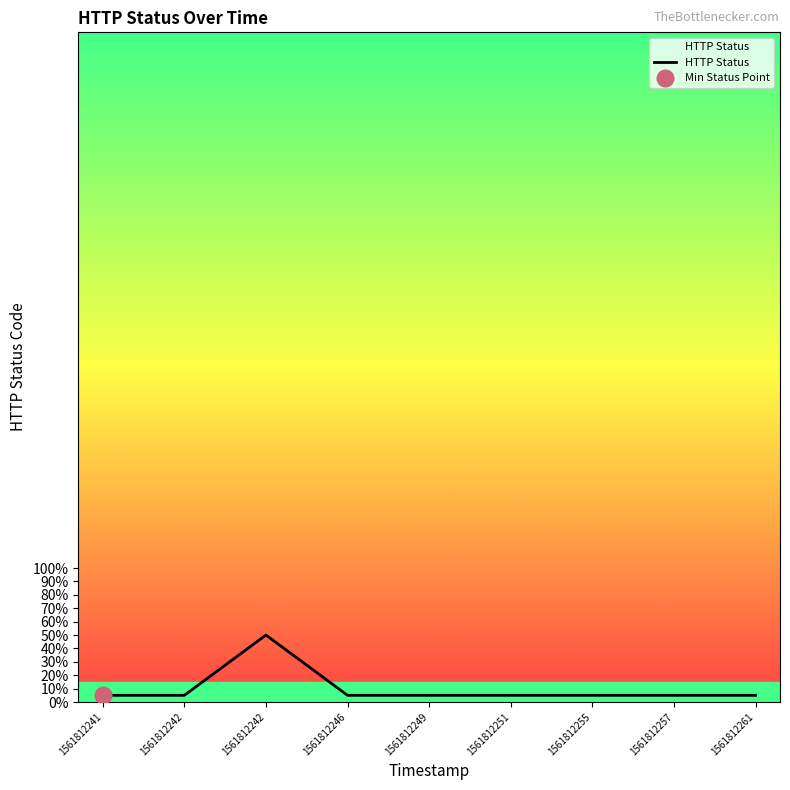

Where is the data nearest to the value 27?

1561812241